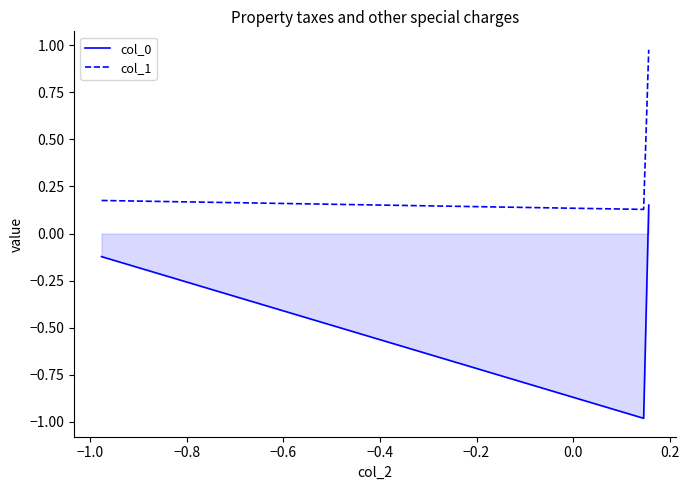

What is the minimum value shown in the chart?

-1.0